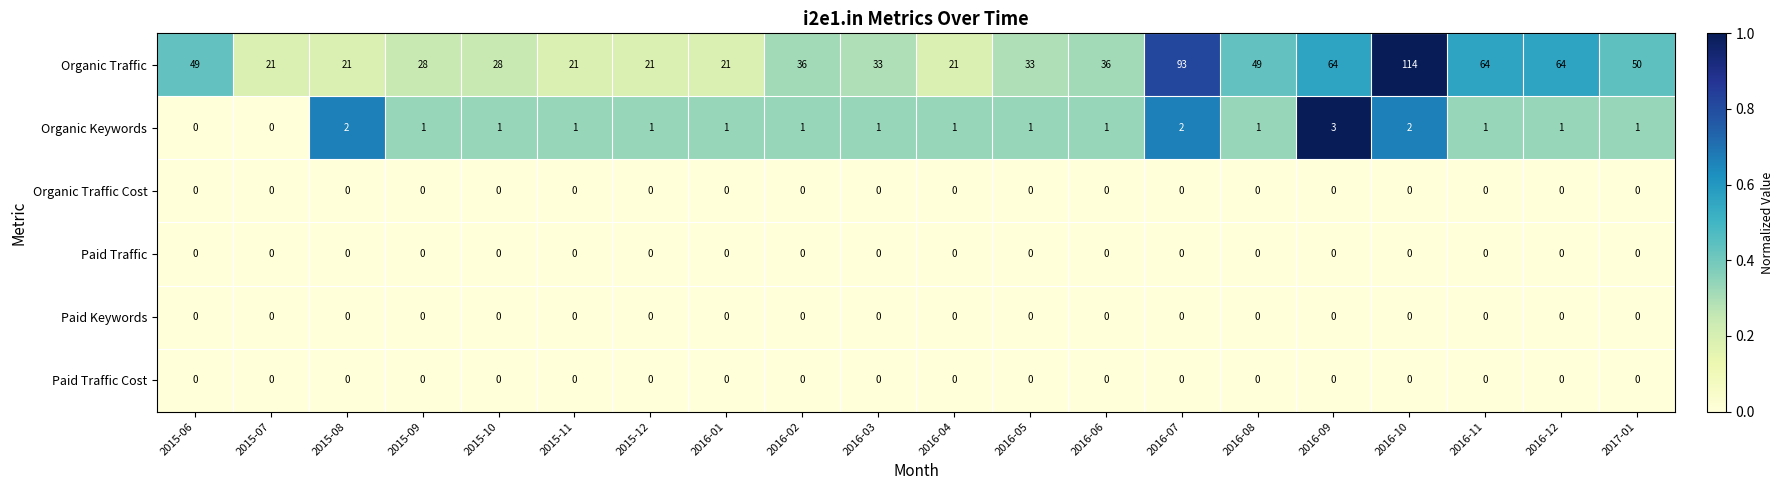

What is the greatest value displayed?

114